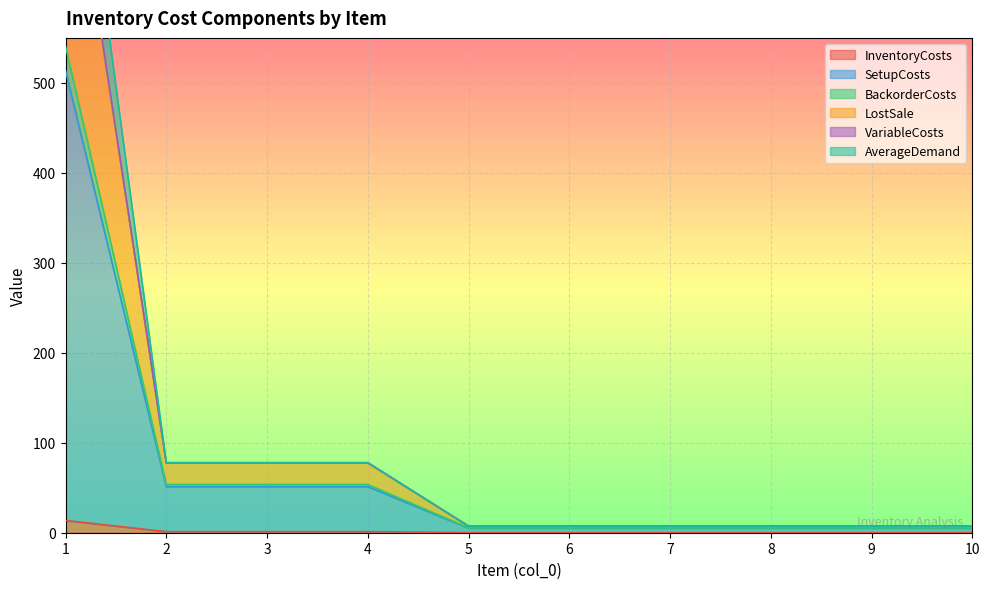

What is the sum of all AverageDemand values?

733.4